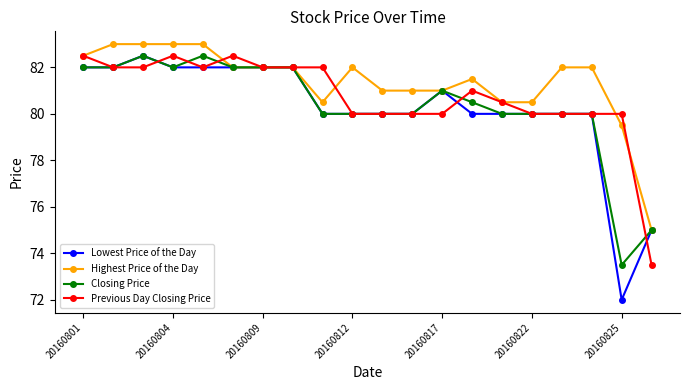

Reading left to right, extract all data points from this chart.

Lowest Price of the Day: 82.0	82.0	82.5	82.0	82.0	82.0	82.0	82.0	80.0	80.0	80.0	80.0	81.0	80.0	80.0	80.0	80.0	80.0	72.0	75.0
Highest Price of the Day: 82.5	83.0	83.0	83.0	83.0	82.0	82.0	82.0	80.5	82.0	81.0	81.0	81.0	81.5	80.5	80.5	82.0	82.0	79.5	75.0
Closing Price: 82.0	82.0	82.5	82.0	82.5	82.0	82.0	82.0	80.0	80.0	80.0	80.0	81.0	80.5	80.0	80.0	80.0	80.0	73.5	75.0
Previous Day Closing Price: 82.5	82.0	82.0	82.5	82.0	82.5	82.0	82.0	82.0	80.0	80.0	80.0	80.0	81.0	80.5	80.0	80.0	80.0	80.0	73.5